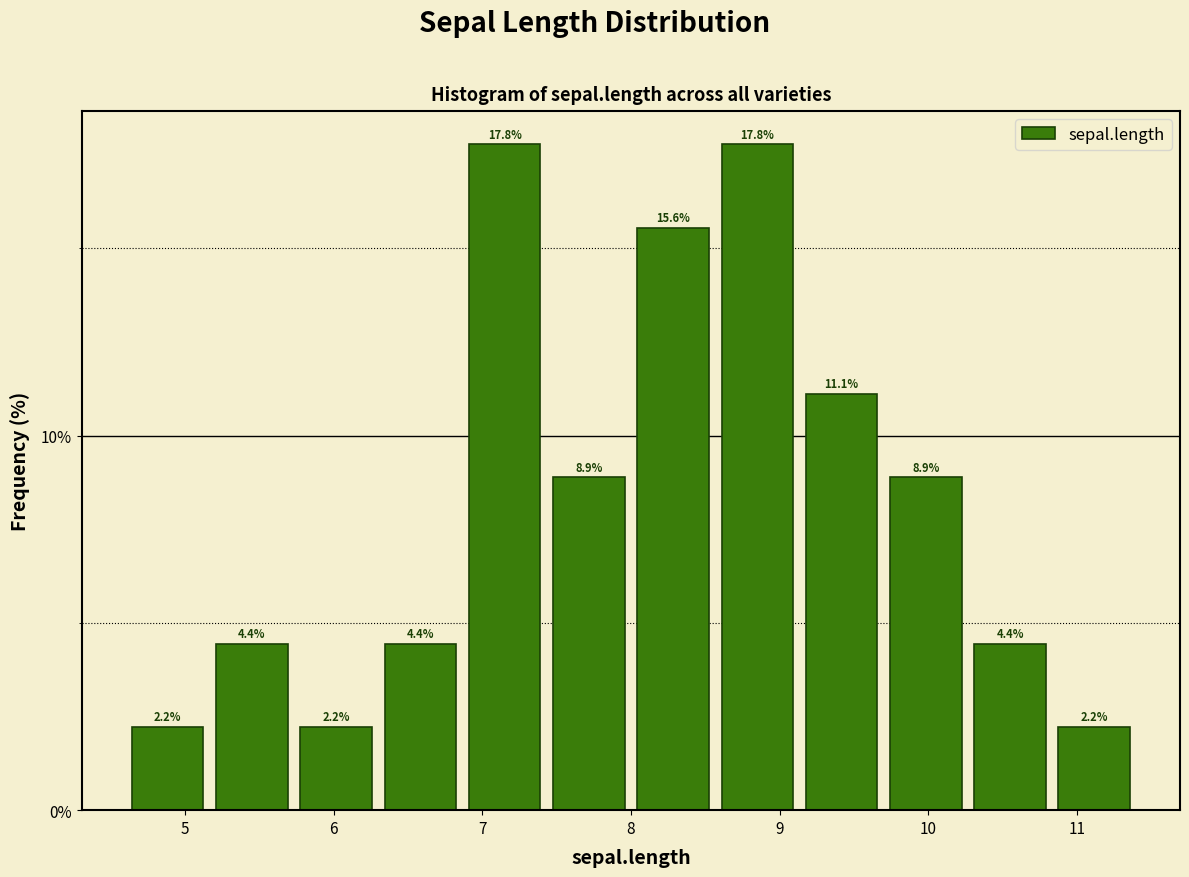

Reading left to right, list every bar in this chart as the range it spans on the x-axis followed by its height. The bar edges are not printed on the chart, so give them approximately, as read against the axis.

4.6 to 5.2: 2.2
5.2 to 5.7: 4.4
5.7 to 6.3: 2.2
6.3 to 6.9: 4.4
6.9 to 7.4: 17.8
7.4 to 8.0: 8.9
8.0 to 8.6: 15.6
8.6 to 9.1: 17.8
9.1 to 9.7: 11.1
9.7 to 10.3: 8.9
10.3 to 10.8: 4.4
10.8 to 11.4: 2.2